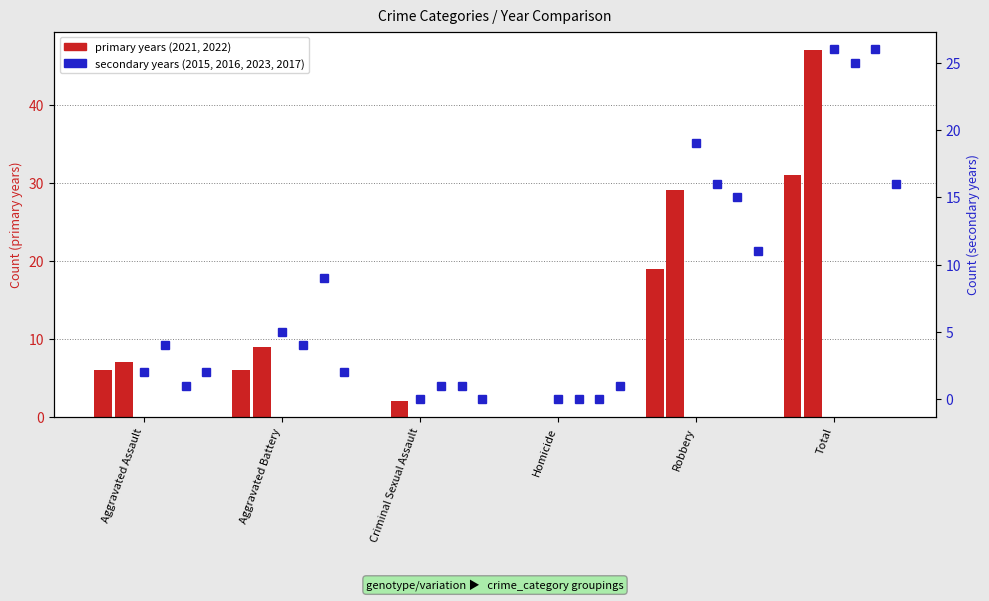

Reading left to right, list all the values displayed in this chart.

2021: 6	6	0	0	19	31
2022: 7	9	2	0	29	47
2015: 2	5	0	0	19	26
2016: 4	4	1	0	16	25
2023: 1	9	1	0	15	26
2017: 2	2	0	1	11	16